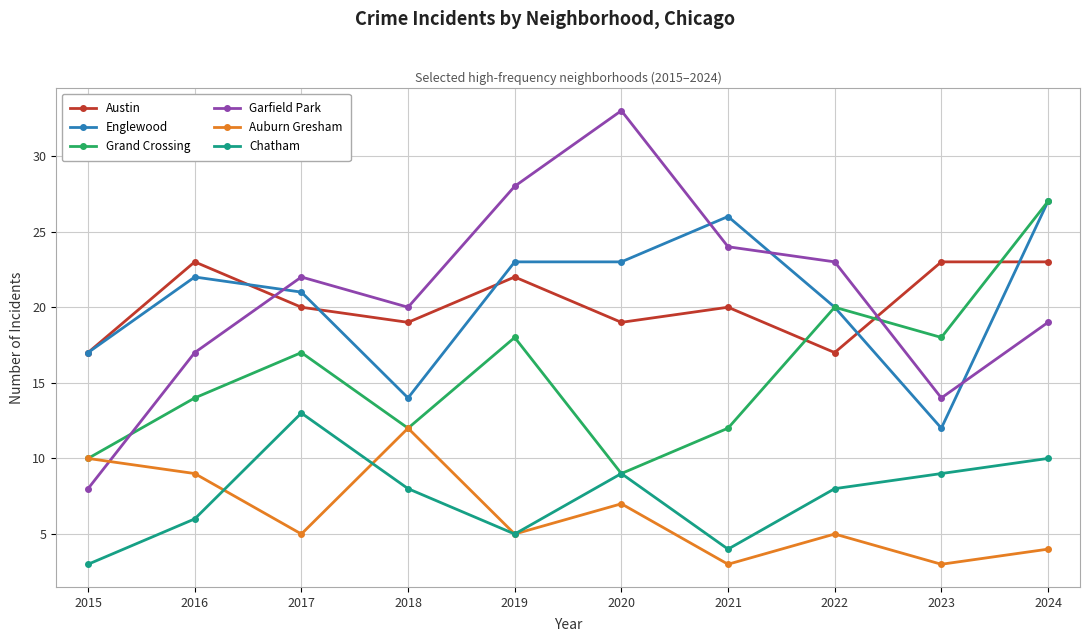

What is the value of the Grand Crossing point at the 2nd from the left?

14